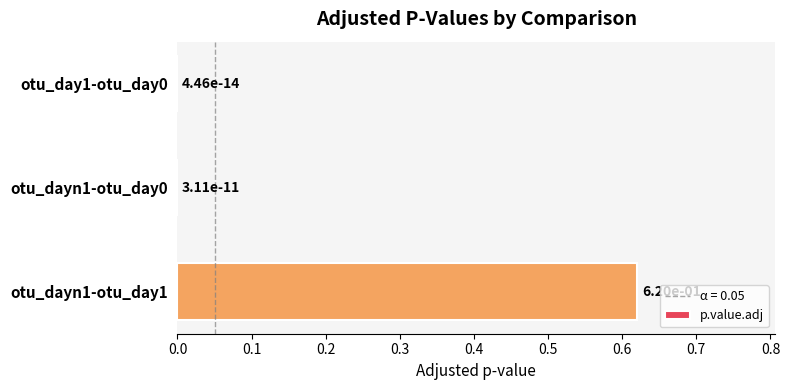

True or false: the data shows 0.0 at otu_dayn1-otu_day0.

True